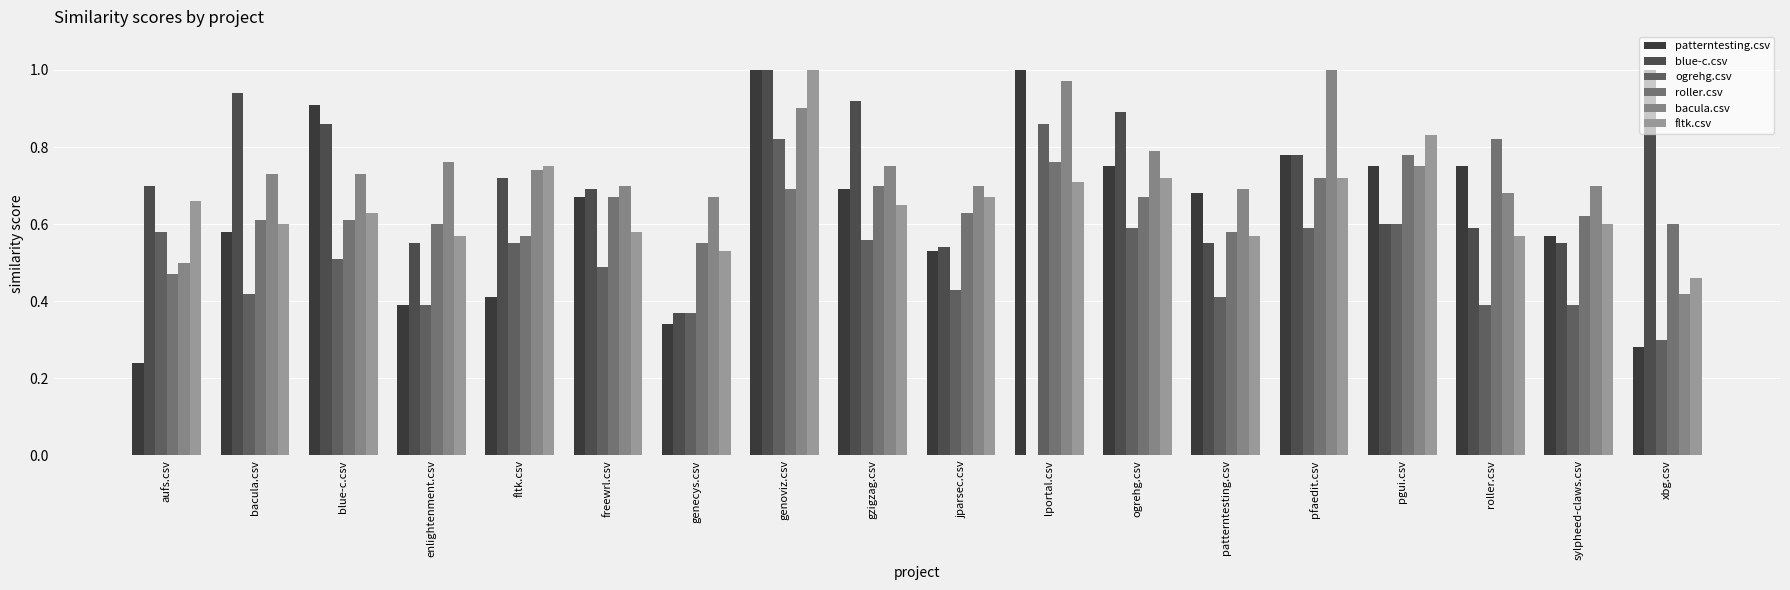

How many data points does each series have?

18